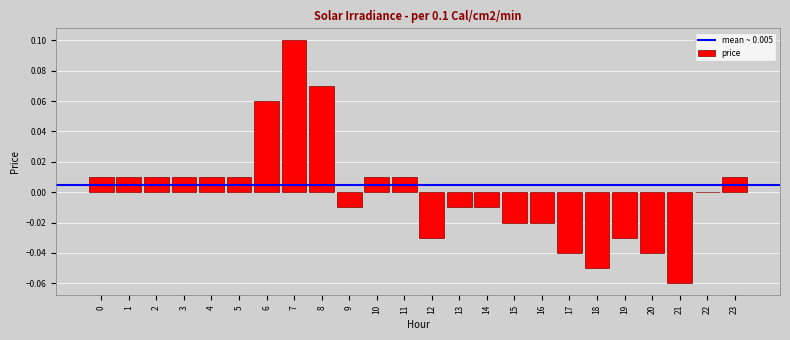

Which label corresponds to the largest value in the chart?

7